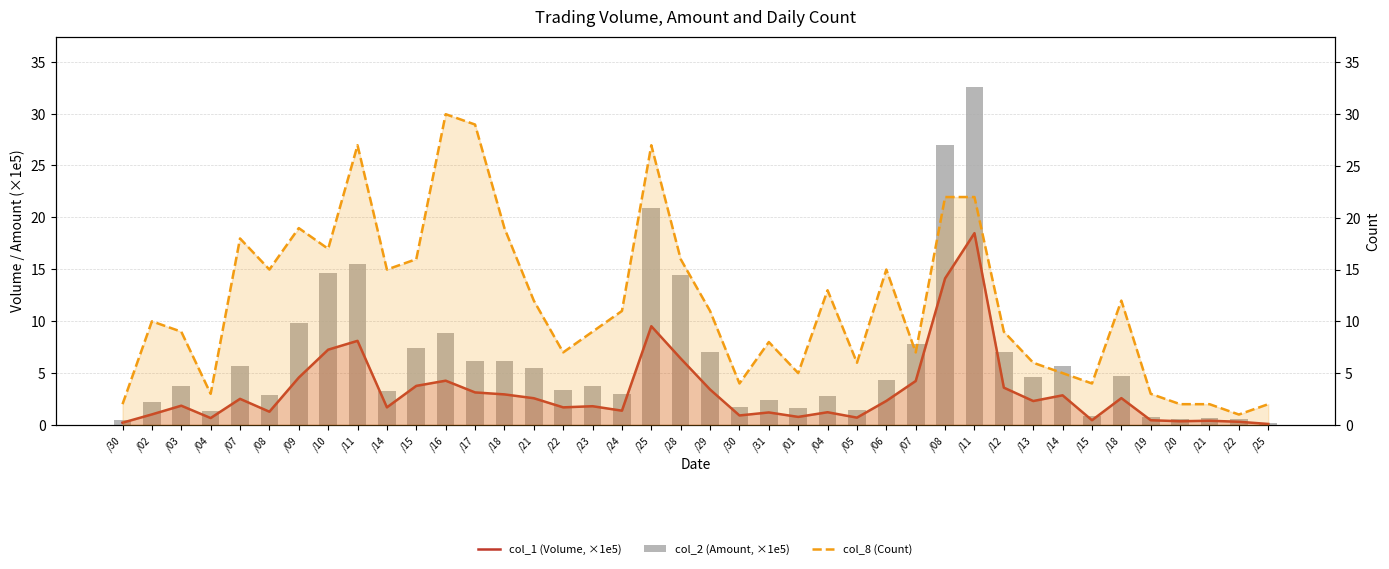

What is the sum of all col_8 (Count) values?

470.0